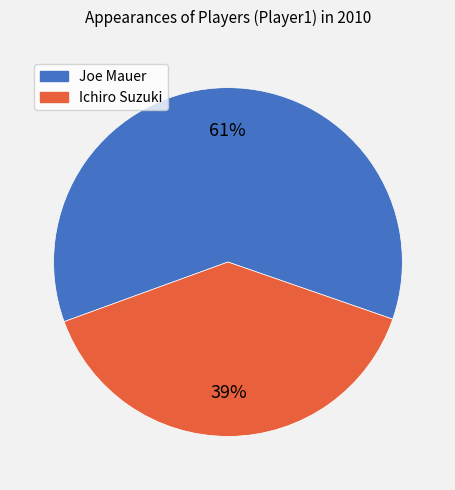

How many segments does this pie chart have?

2